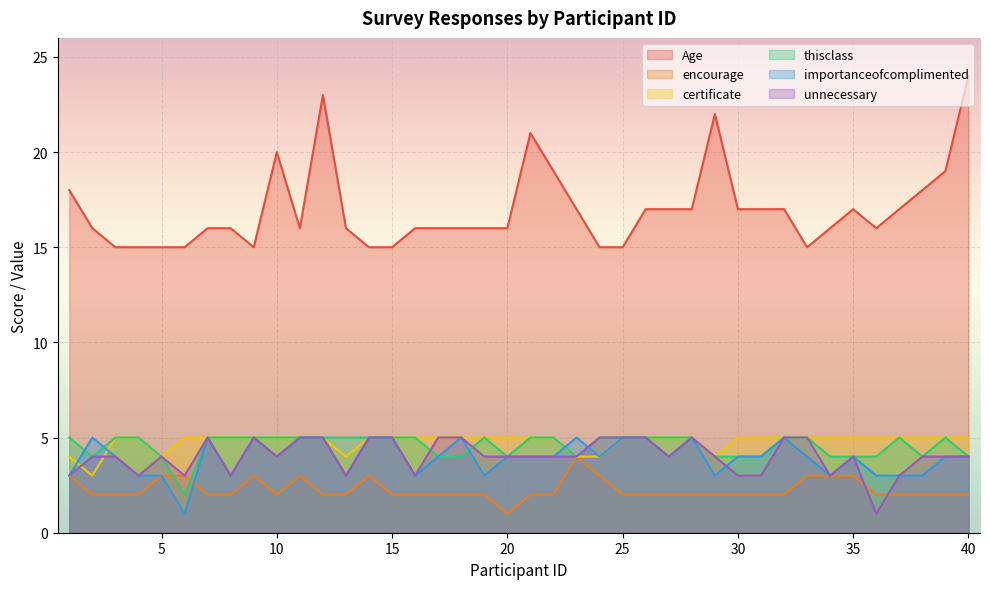

The certificate series shows 8 at 40. True or false?

False